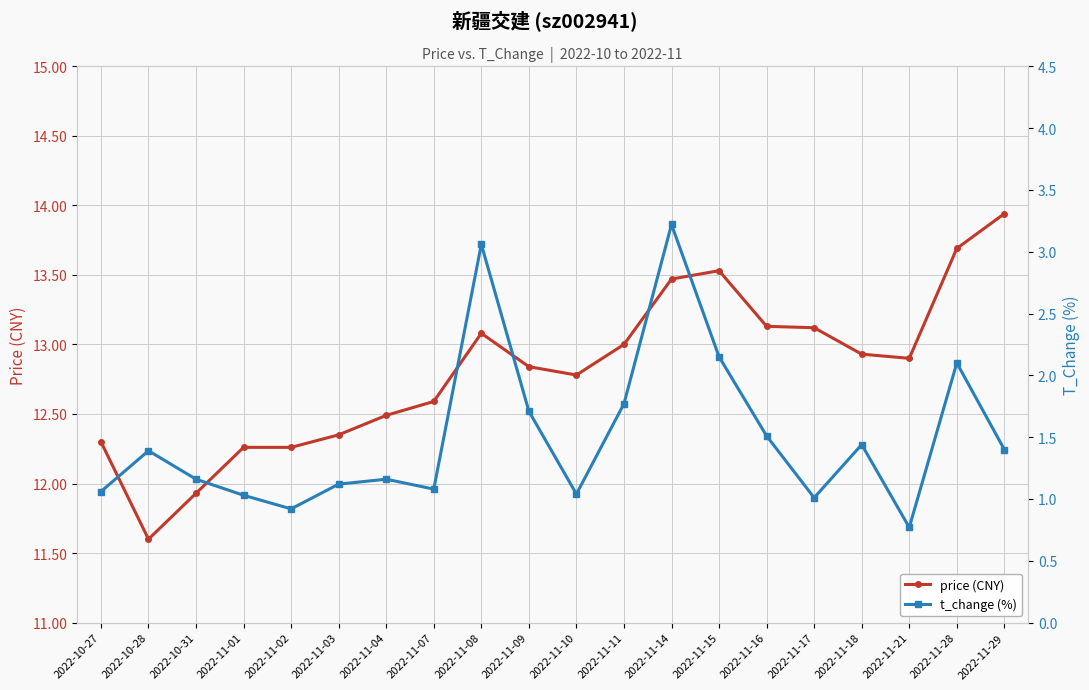

The value of price (CNY) at 2022-11-09 is 12.8. True or false?

True